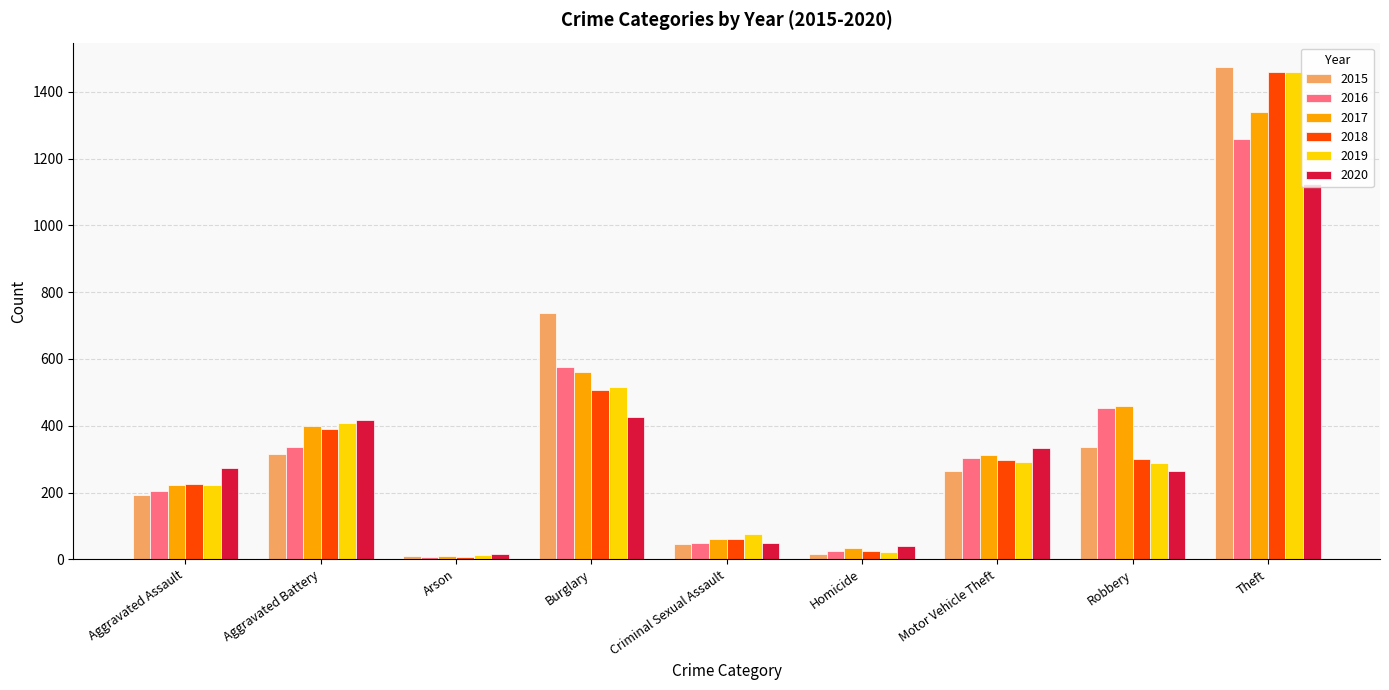

Count the number of data series in this chart.

6